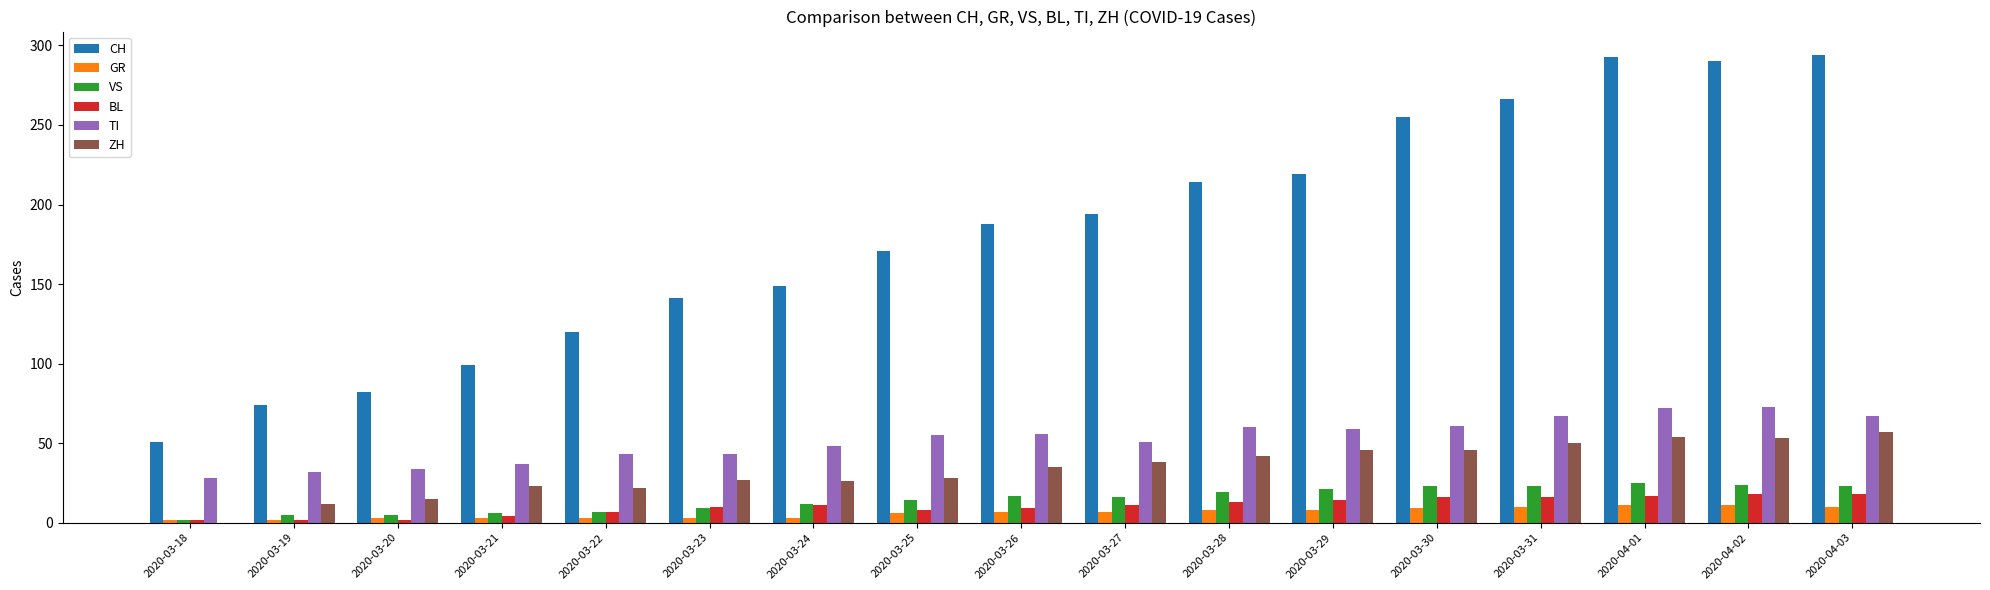

What is the sum of all ZH values?

574